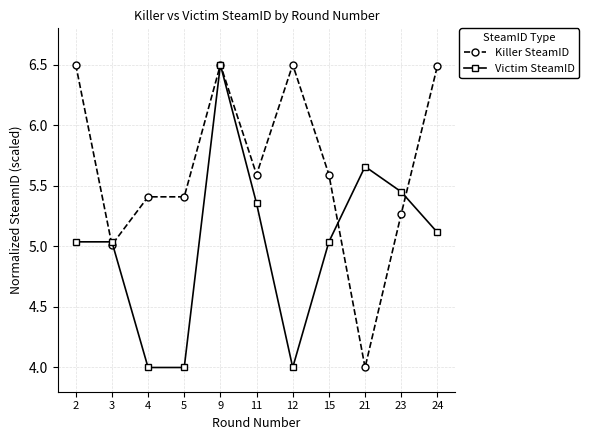

Rank the series by their average value, from highest to lowest.

Killer SteamID, Victim SteamID